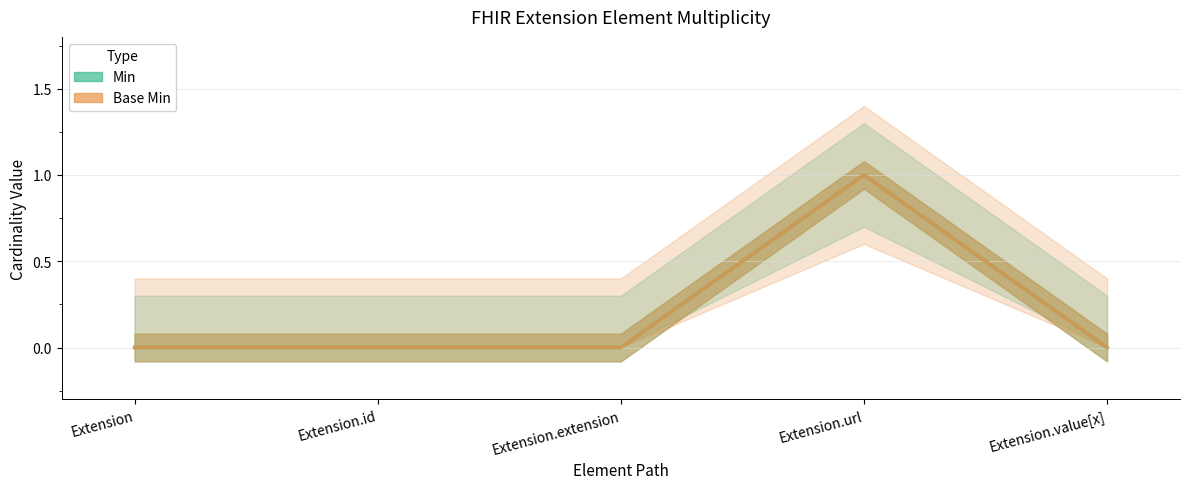

What is the maximum value for Min?

1